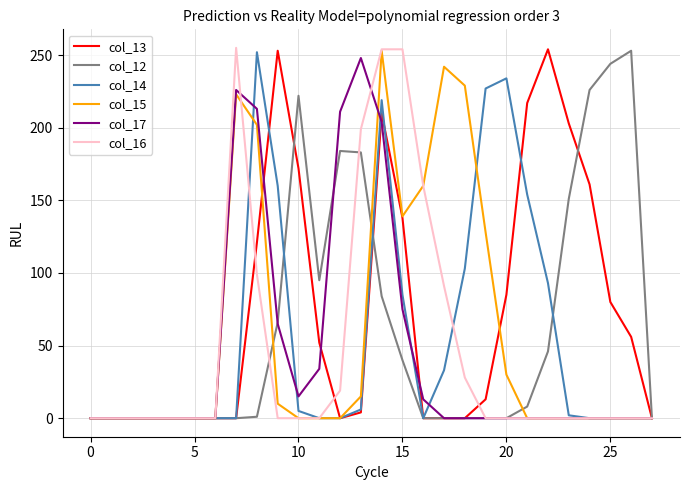

The col_13 series shows 138 at 15. True or false?

True